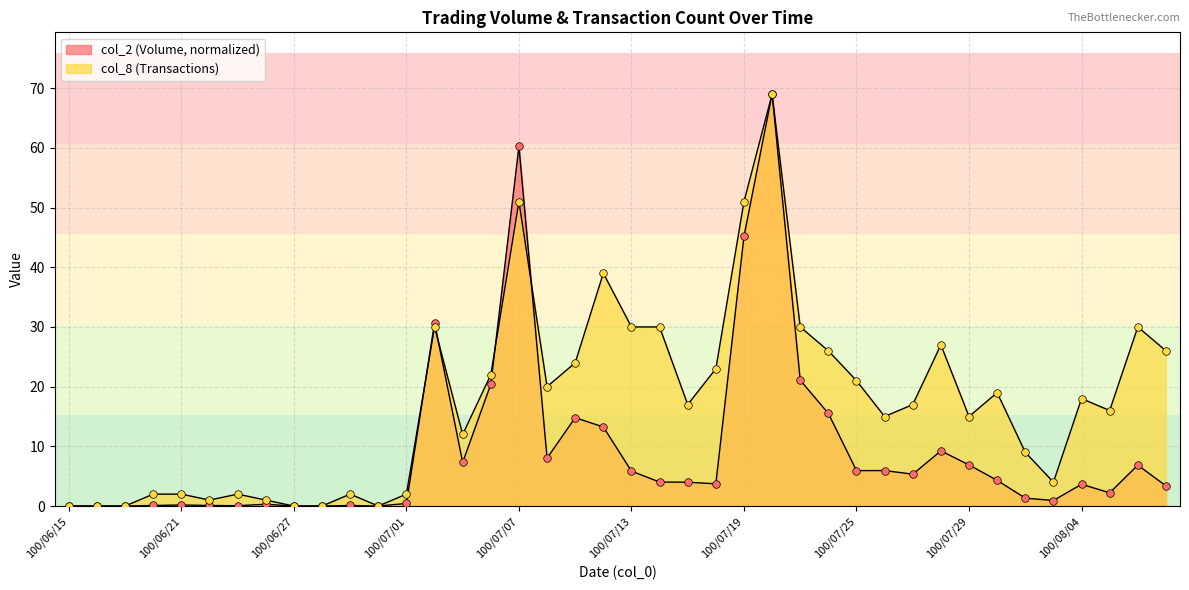

What is the total value across all series at 100/06/22?

1.1